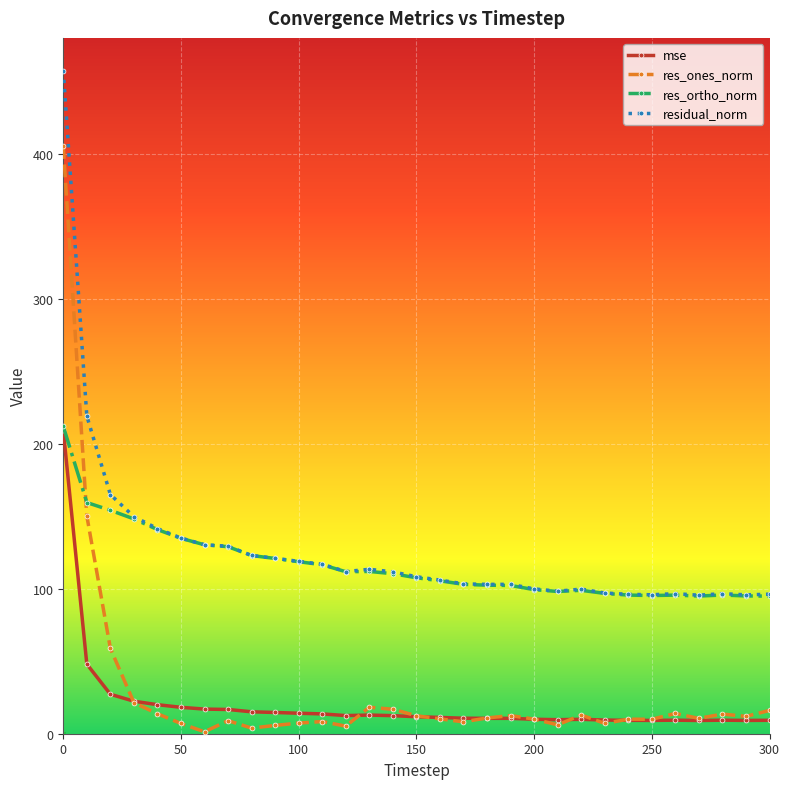

True or false: residual_norm has more than 0 points higher than both neighbors.

True